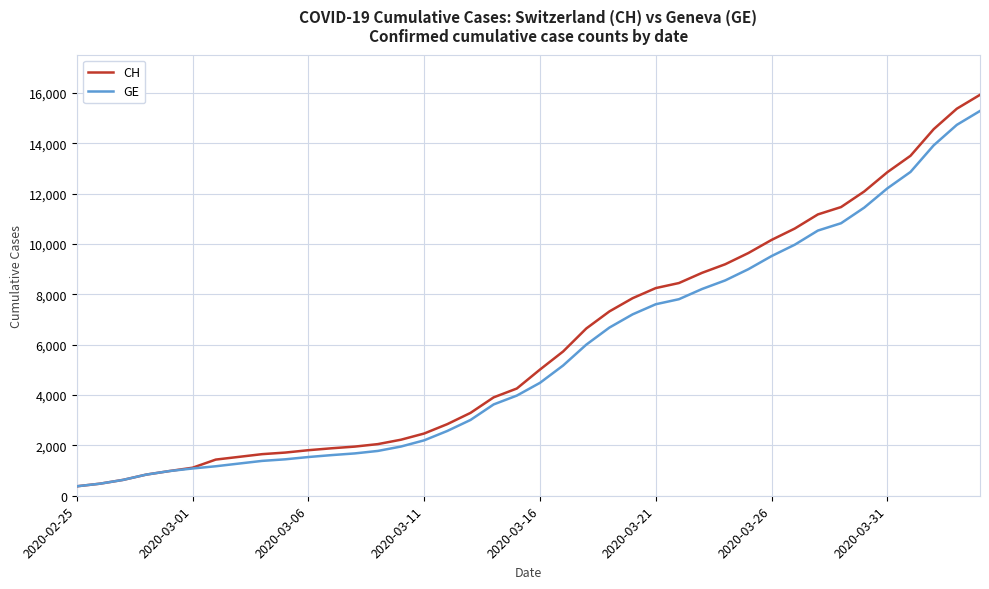

What is the smallest value displayed?

375